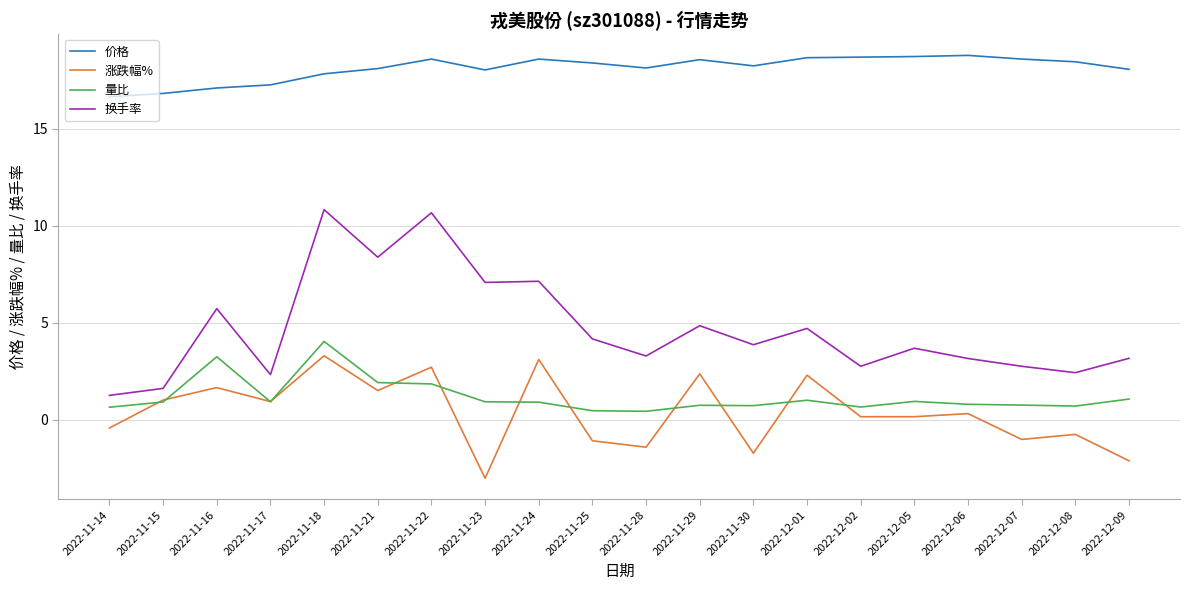

List the series in order of their peak value, highest first.

价格, 换手率, 量比, 涨跌幅%